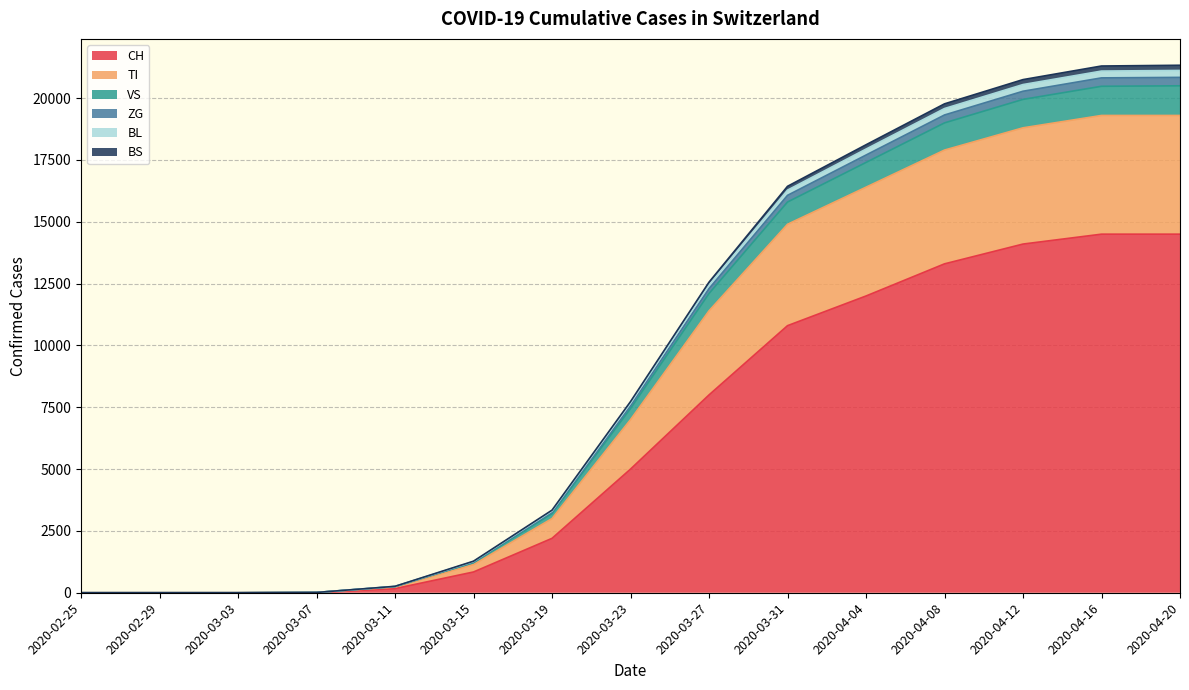

Which category has the lowest value in the TI series?

2020-02-25